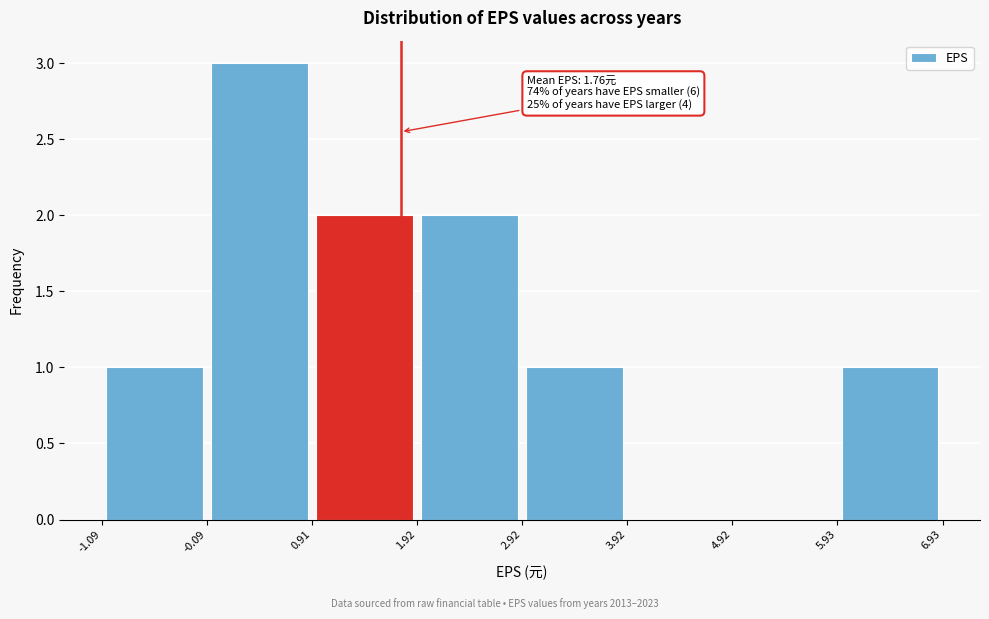

Which range on the x-axis has the tallest bar?

-0.09 to 0.91